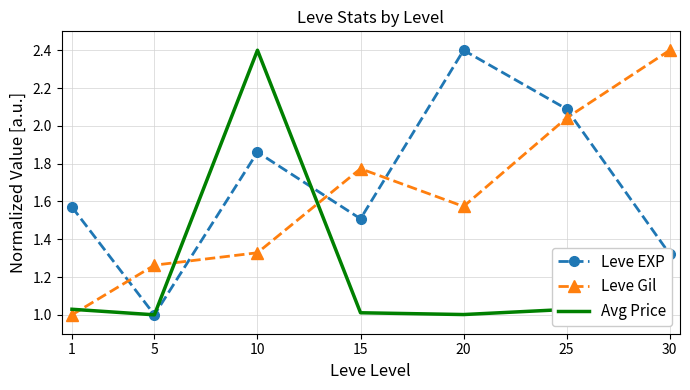

Is it true that Avg Price equals 2.4 at 10?

True